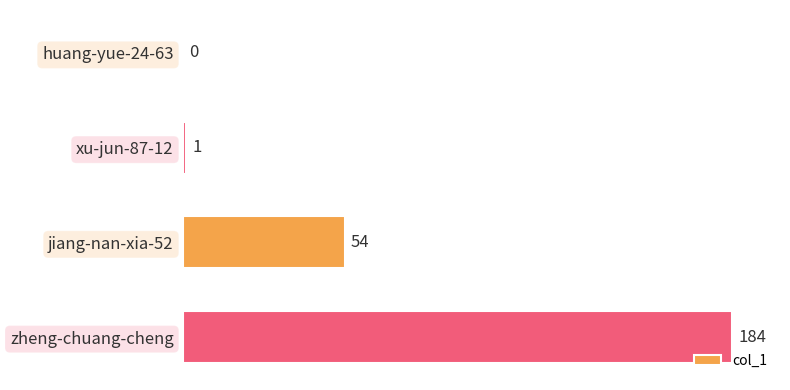

What is the change in value from xu-jun-87-12 to jiang-nan-xia-52?

+53